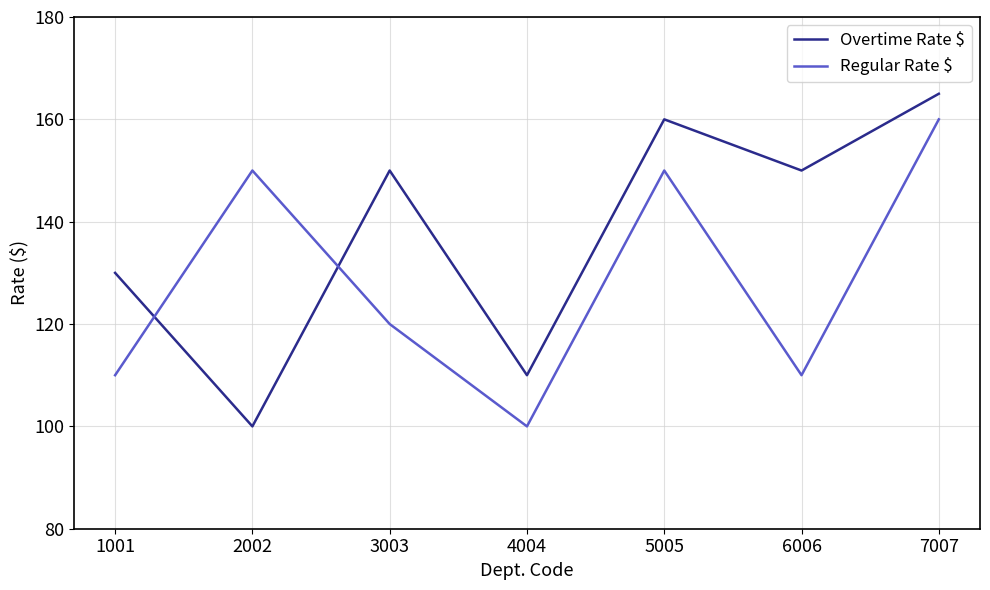

How many intersections are there between Regular Rate $ and Overtime Rate $?

2